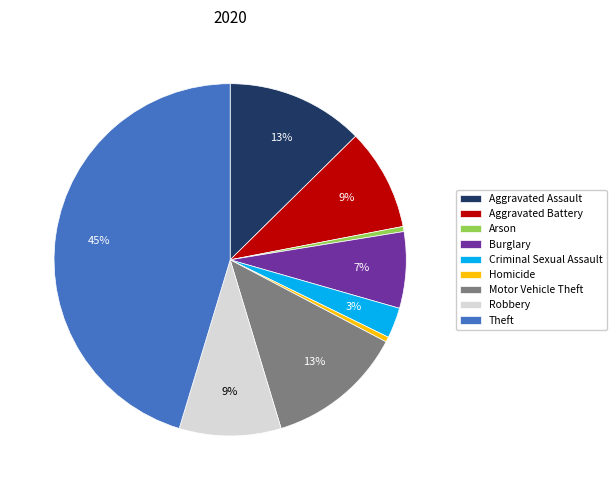

Combined, do Aggravated Assault and Burglary account for over 50%?

No